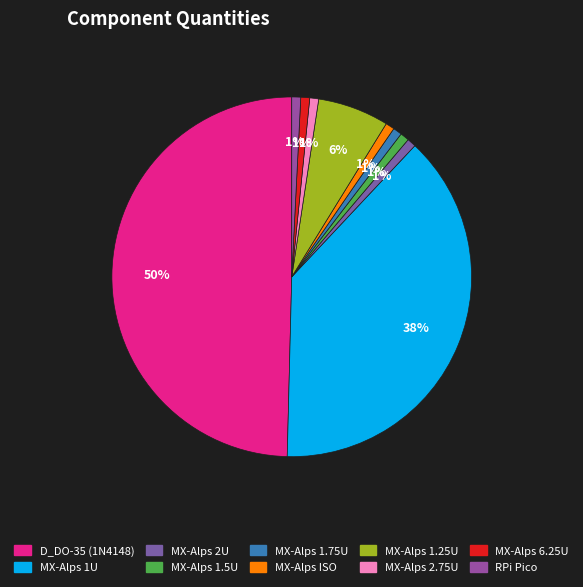

To the nearest percent, what is the average slice percentage?

10%